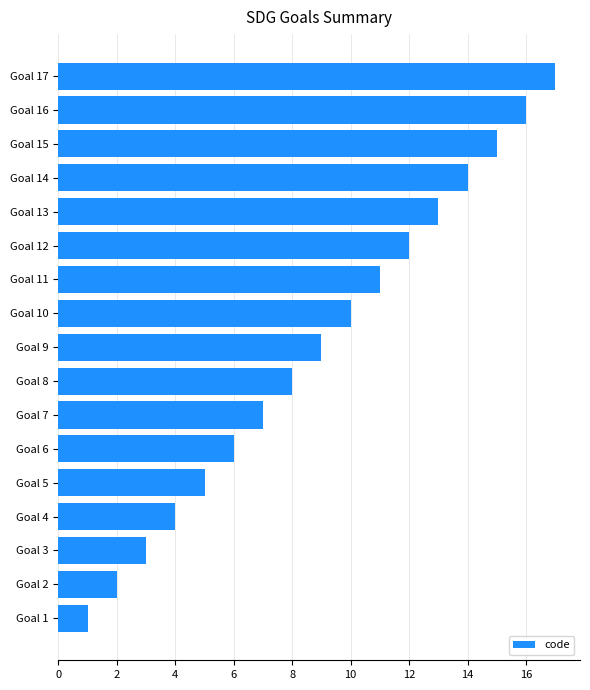

Which category has the highest value across all series?

Goal 17